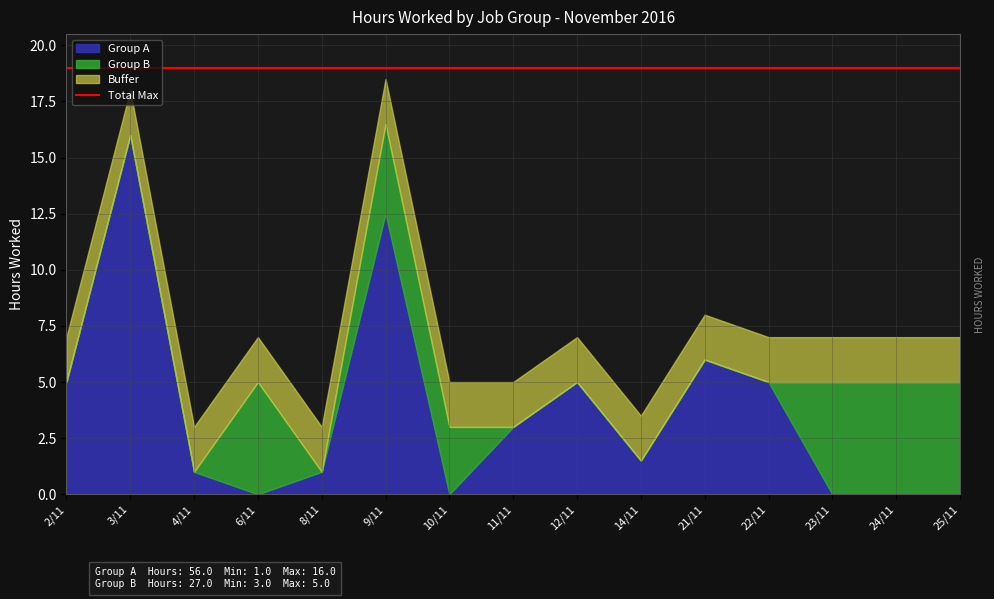

How many interior local valleys does the Total series have?

3